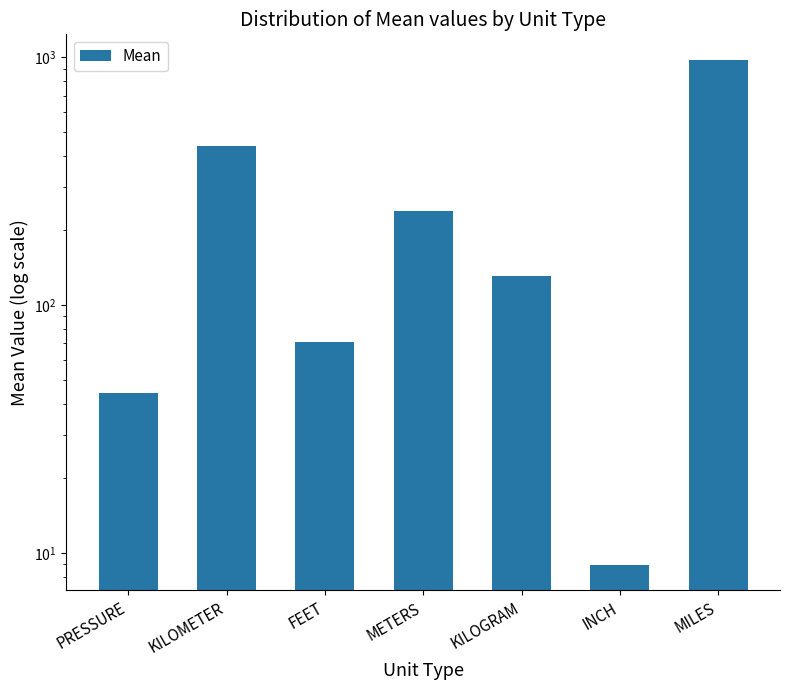

Which has a higher value, PRESSURE or METERS?

METERS